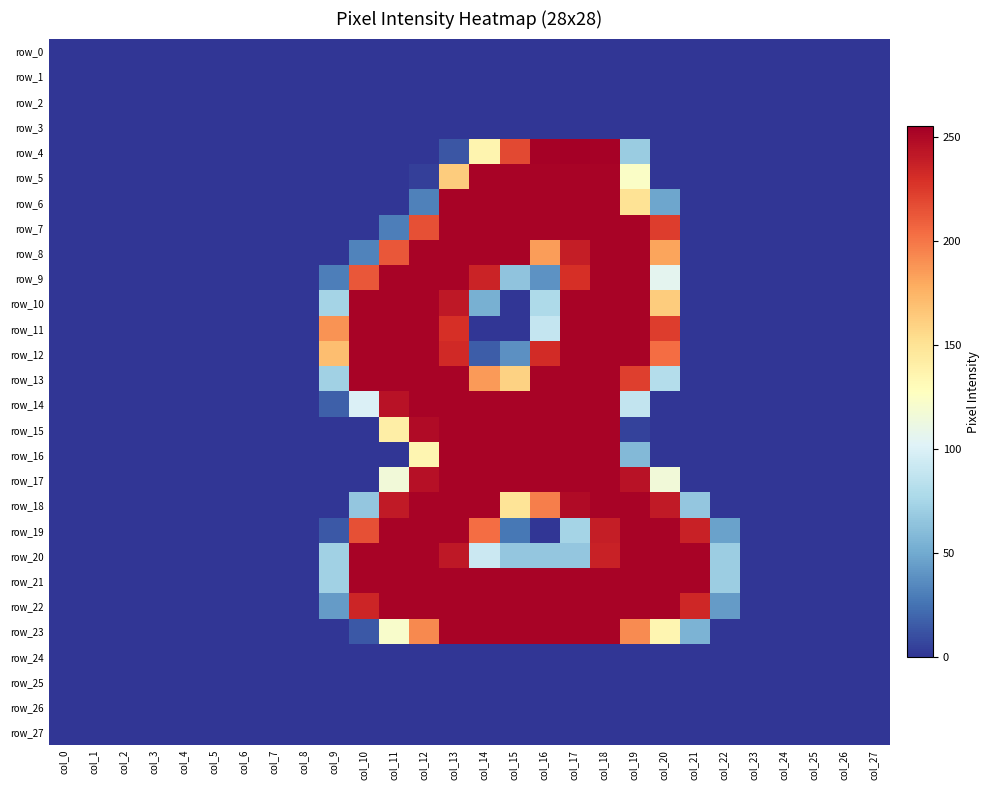

Which series has the largest range (max minus min)?

row_4